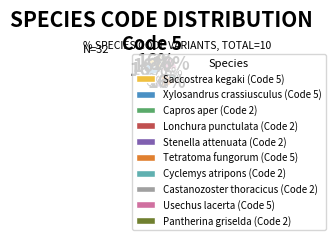

Is there a majority slice in this chart?

No